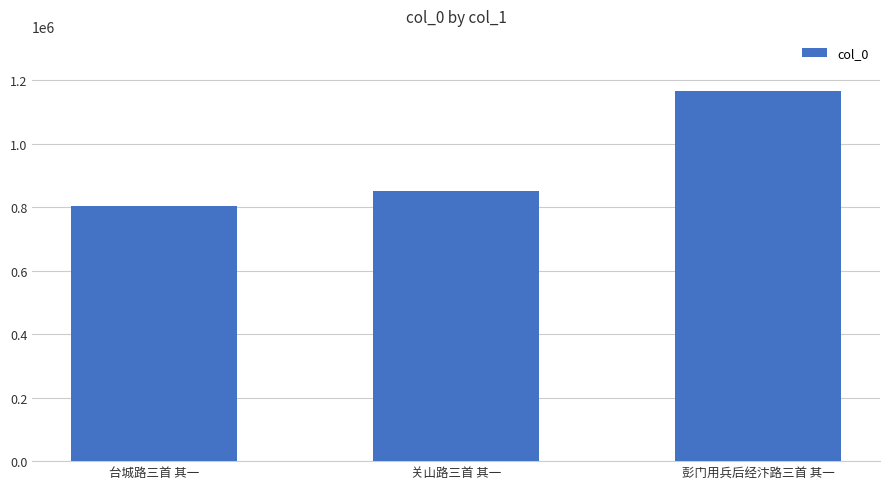

What is the value of the 1st bar from the left?

802674